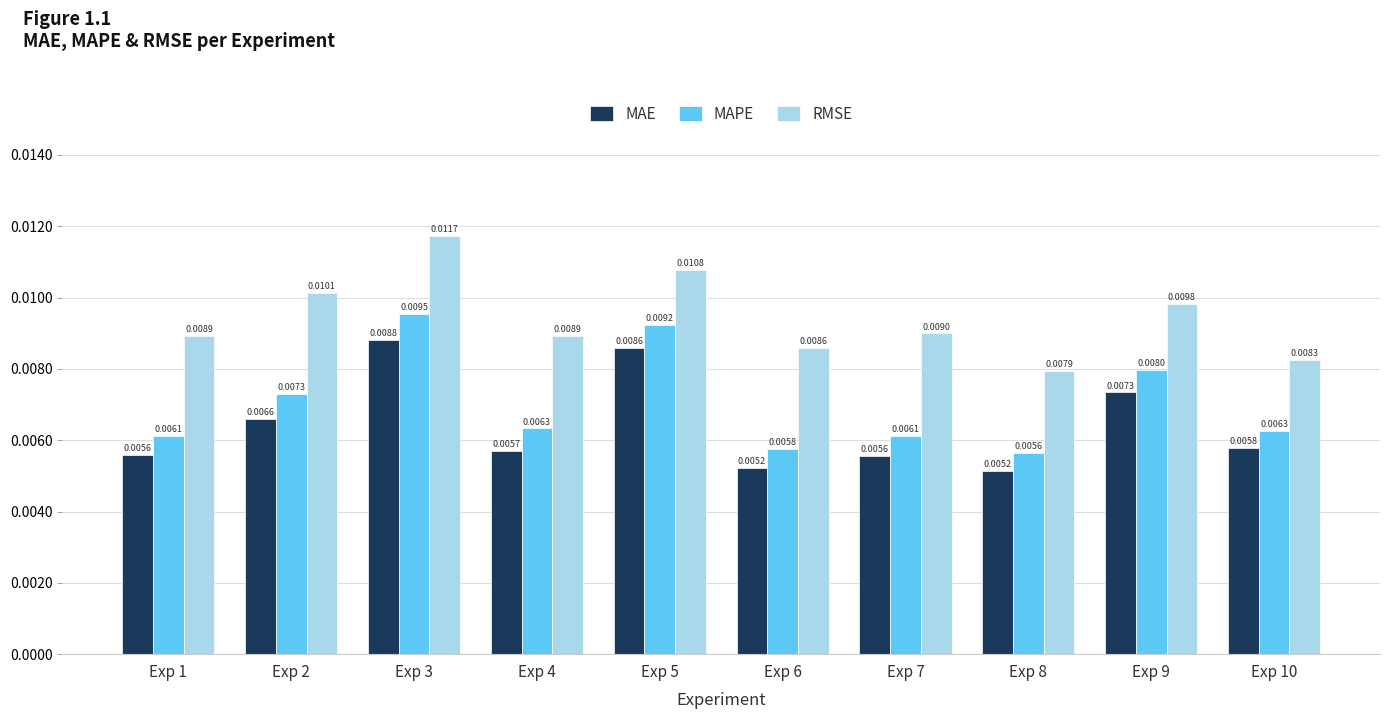

Which series has the largest range (max minus min)?

MAPE